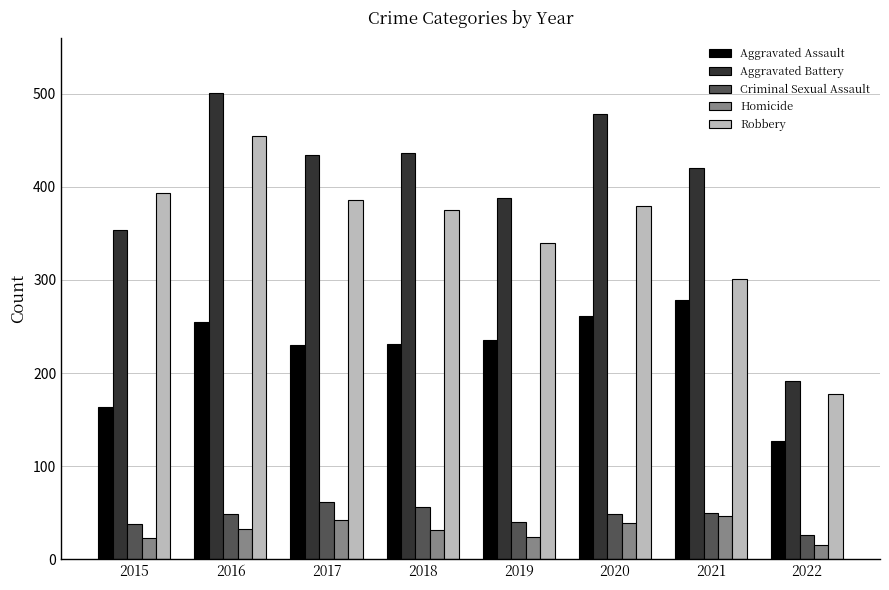

What are all the series names shown in the legend?

Aggravated Assault, Aggravated Battery, Criminal Sexual Assault, Homicide, Robbery